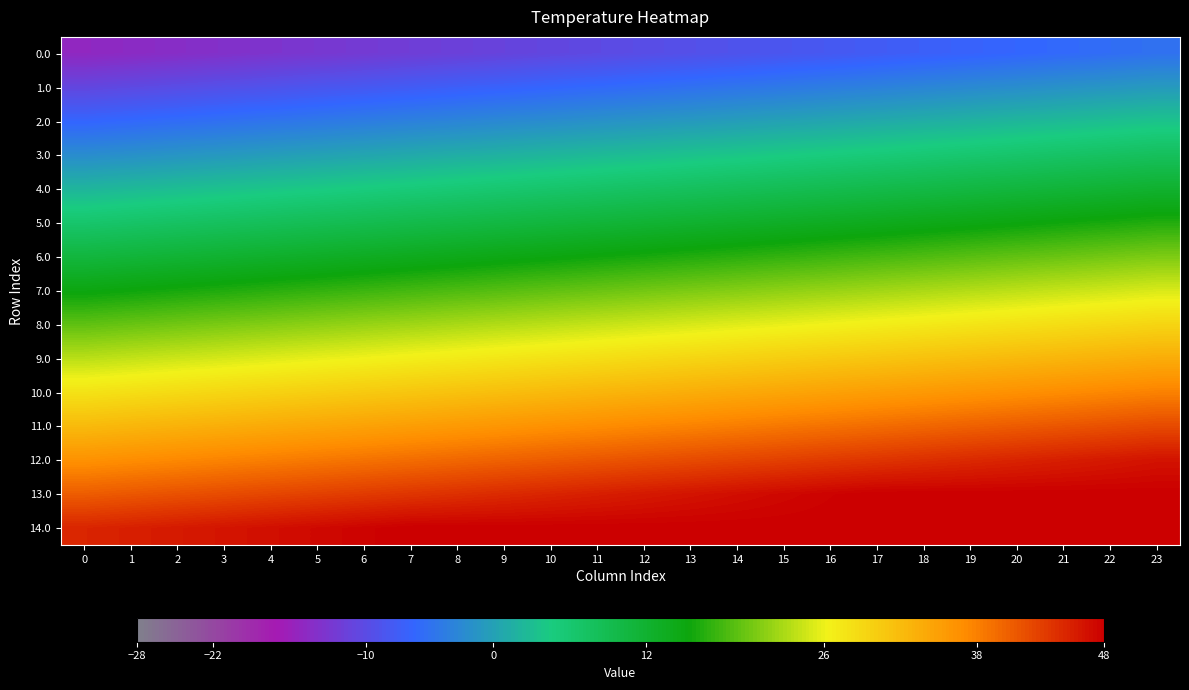

What is the total value across all series at 21?

354.0